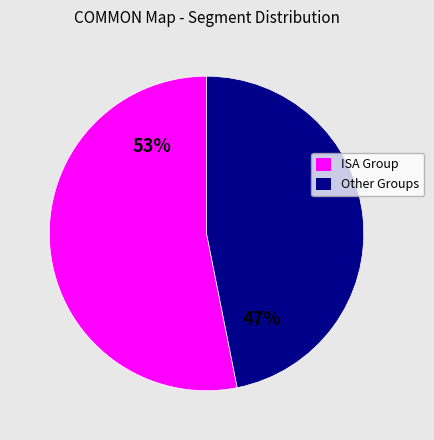

To the nearest percent, what is the difference between the largest and smallest slice percentages?

6%